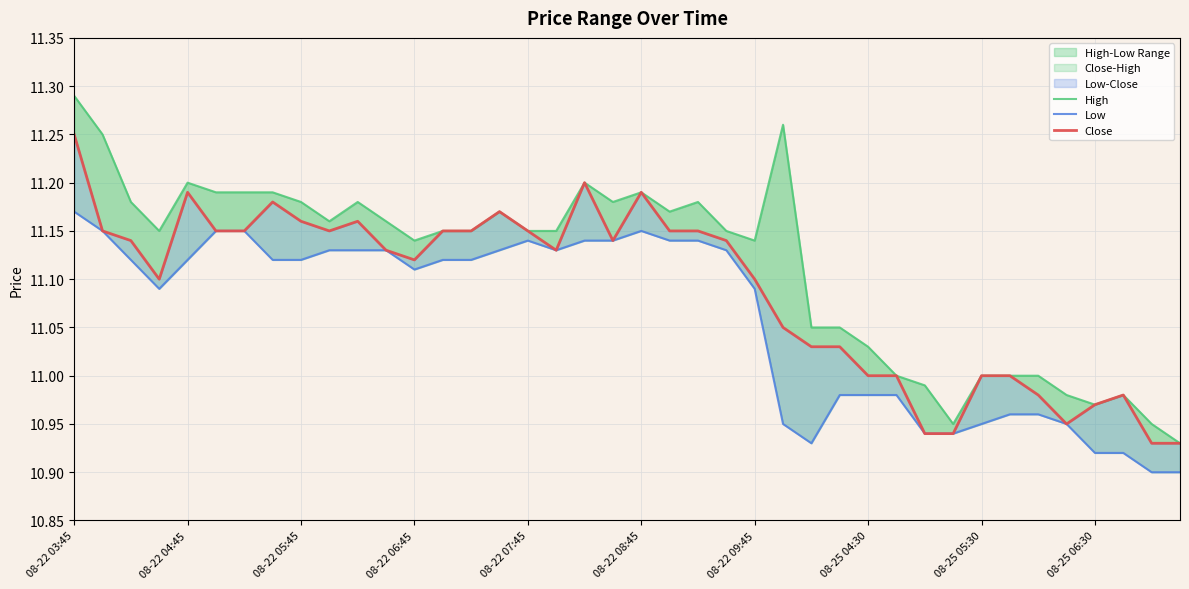

The Close series shows 11.0 at 08-25 05:30. True or false?

True